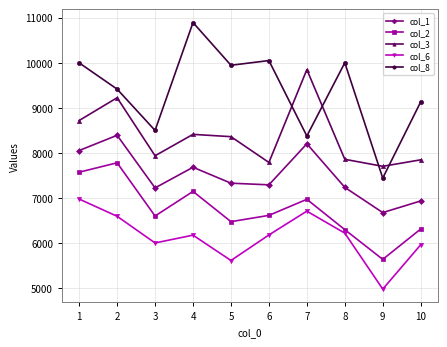

True or false: col_1 has more than 0 interior local peaks.

True